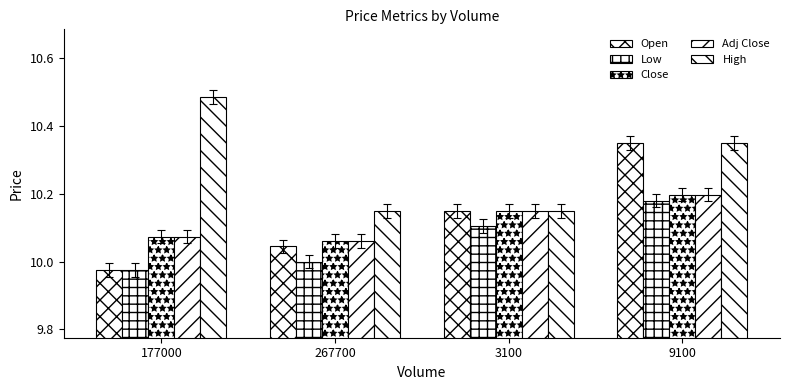

How many bars are there in total?

20